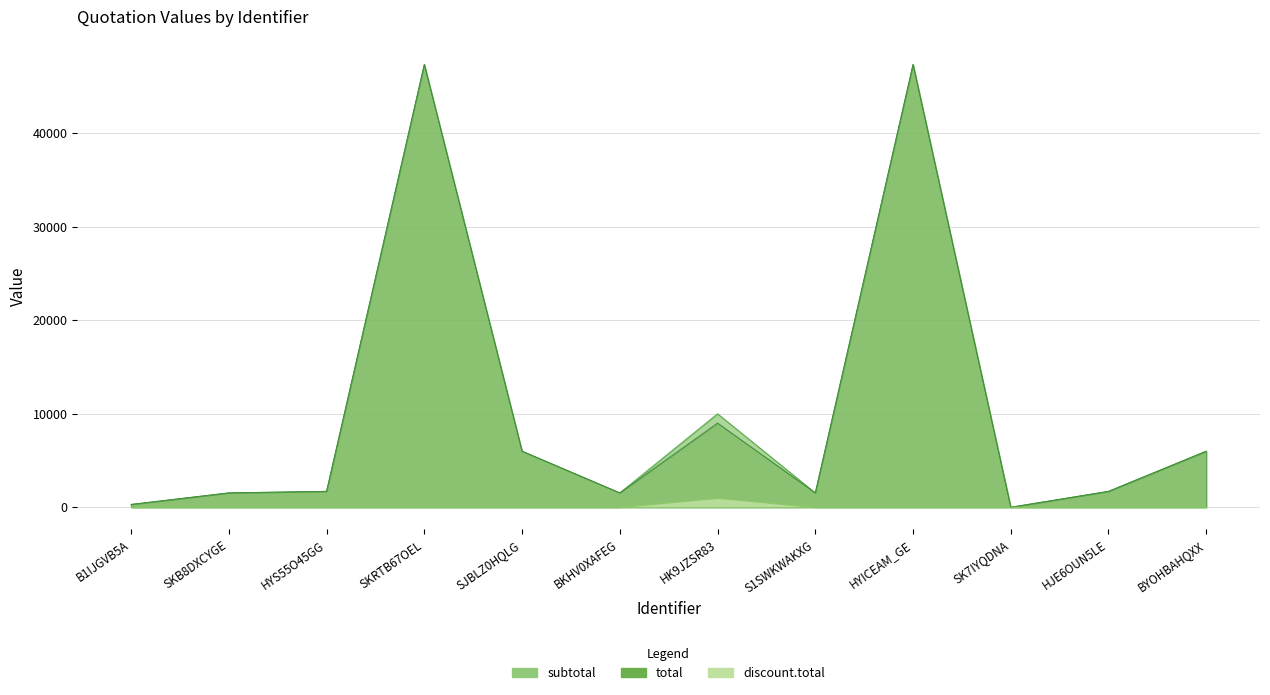

At which category does the chart reach its peak across all series?

SKRTB67OEL